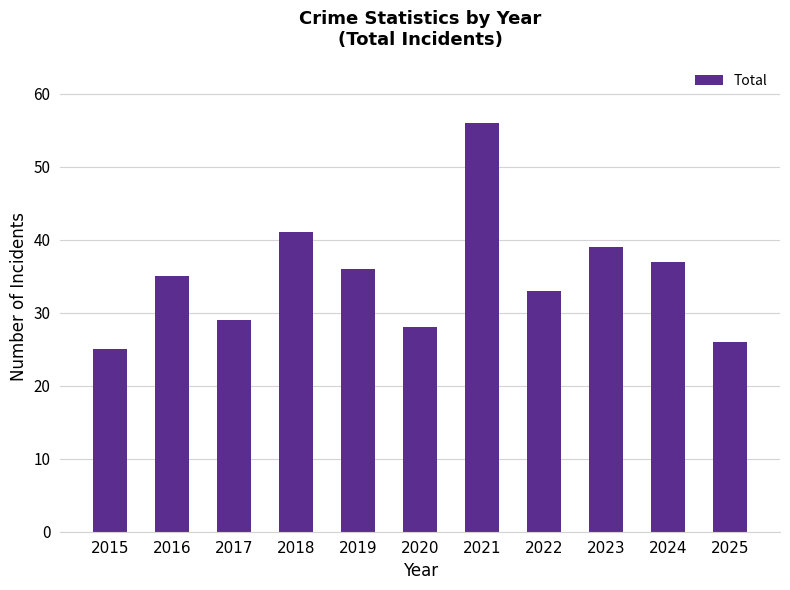

How many values are below 35?

5